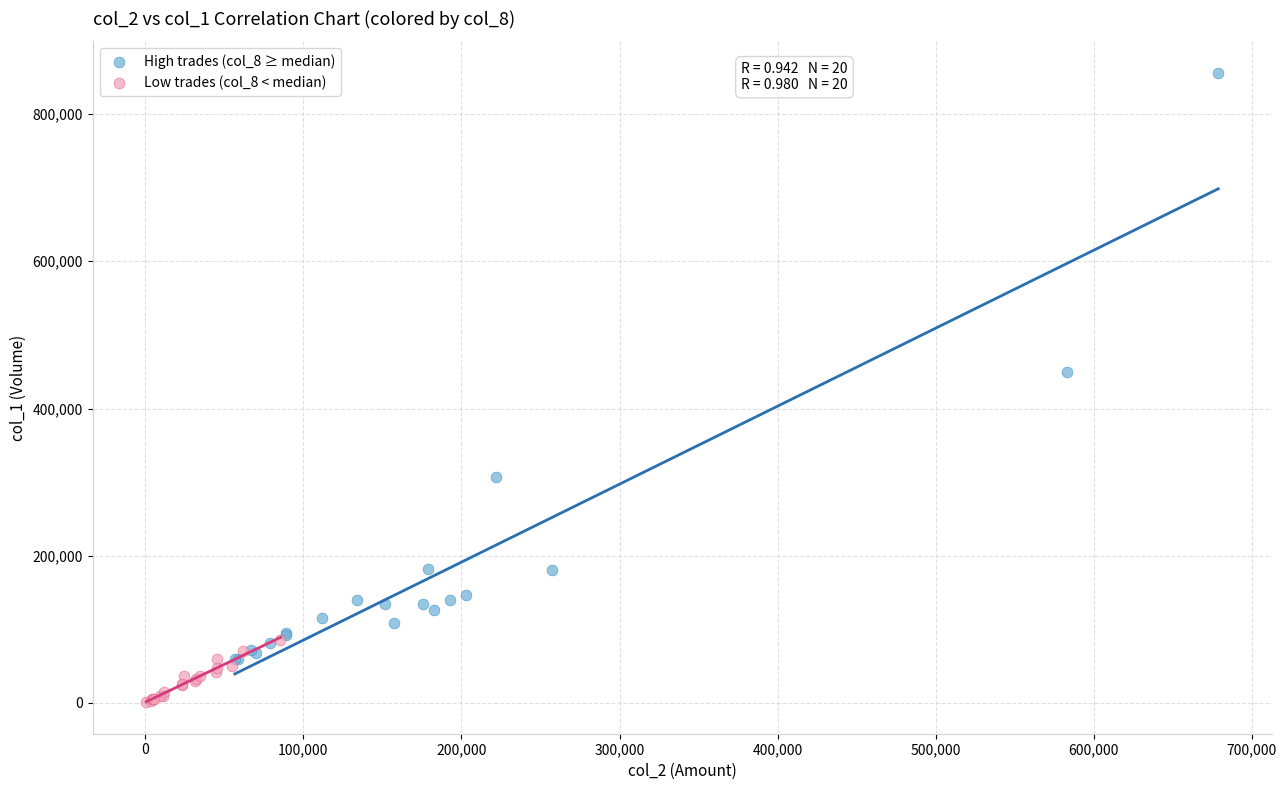

Which series reaches the minimum Y coordinate?

Low trades (col_8 < median)